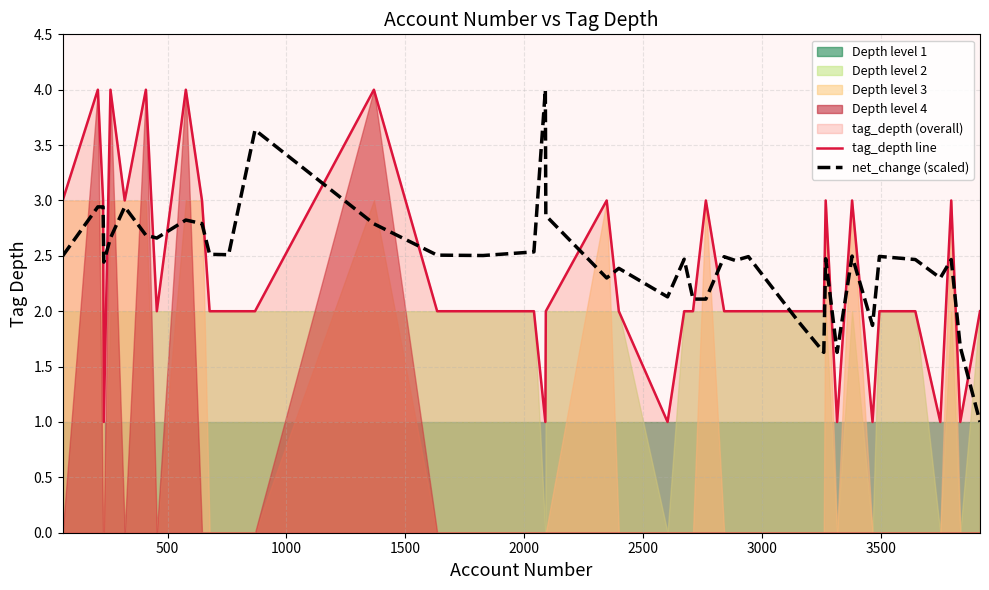

List the series in order of their overall mean, highest first.

net_change (scaled), tag_depth line